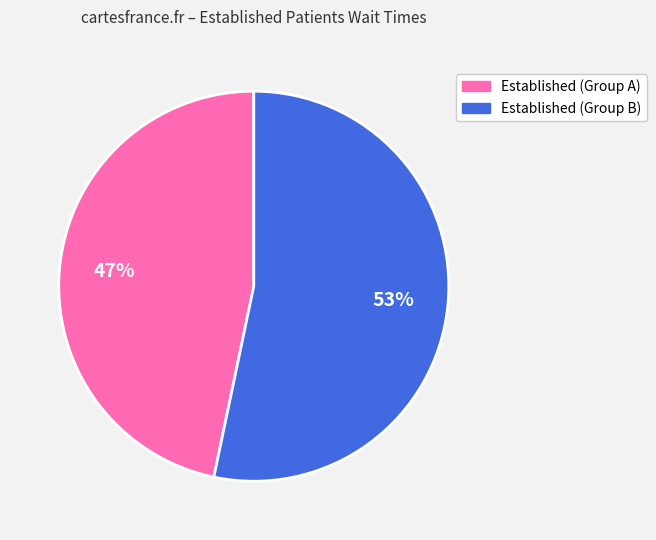

Does Established (Group B) account for over 50% of the chart?

Yes